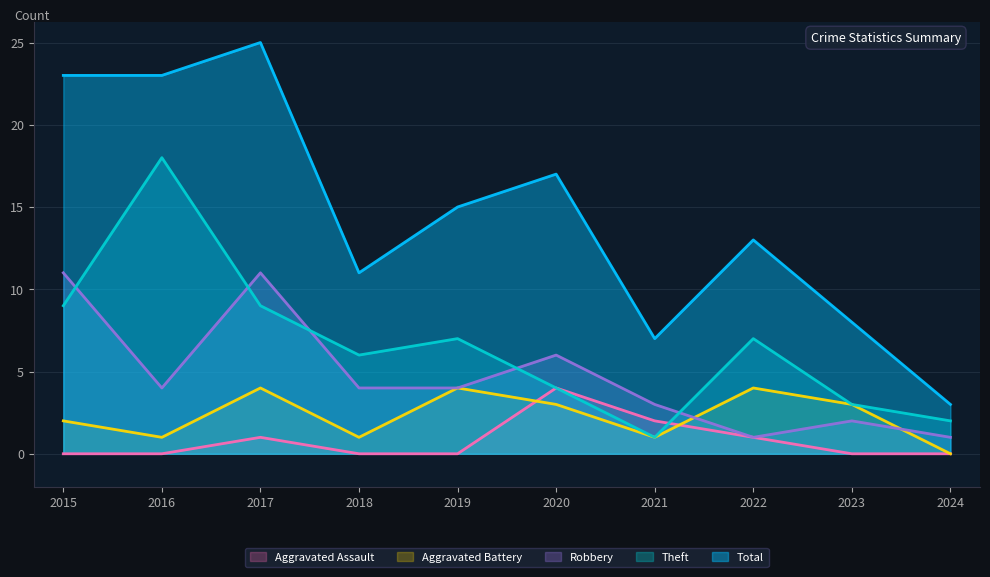

At which category does Theft reach its first local peak?

2016